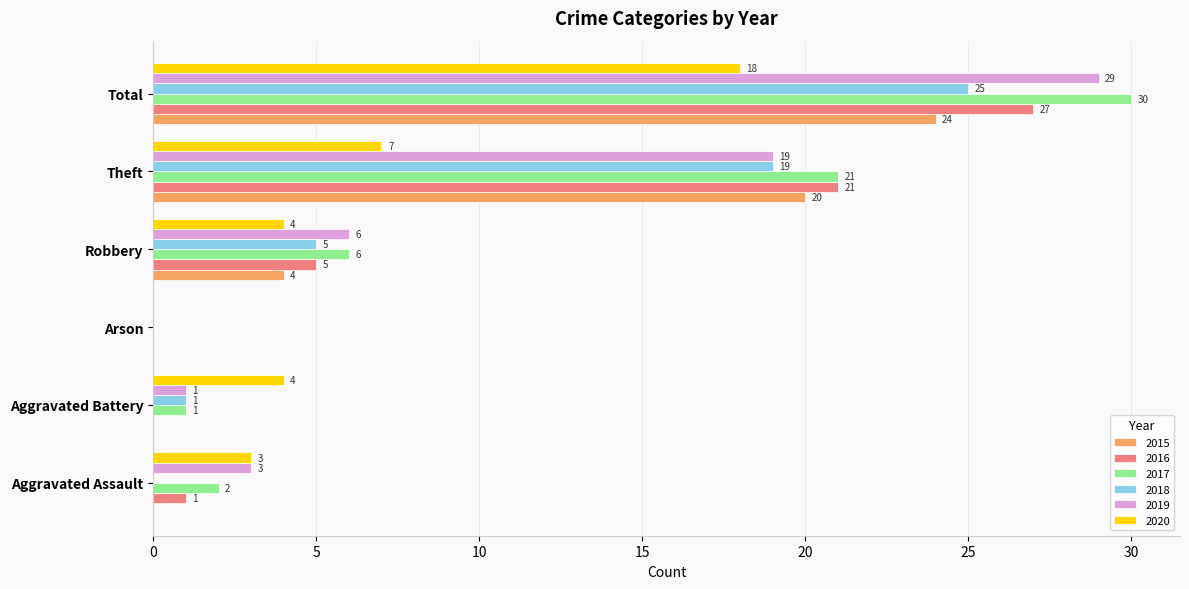

Between Arson and Total, which series saw the biggest shift?

2017